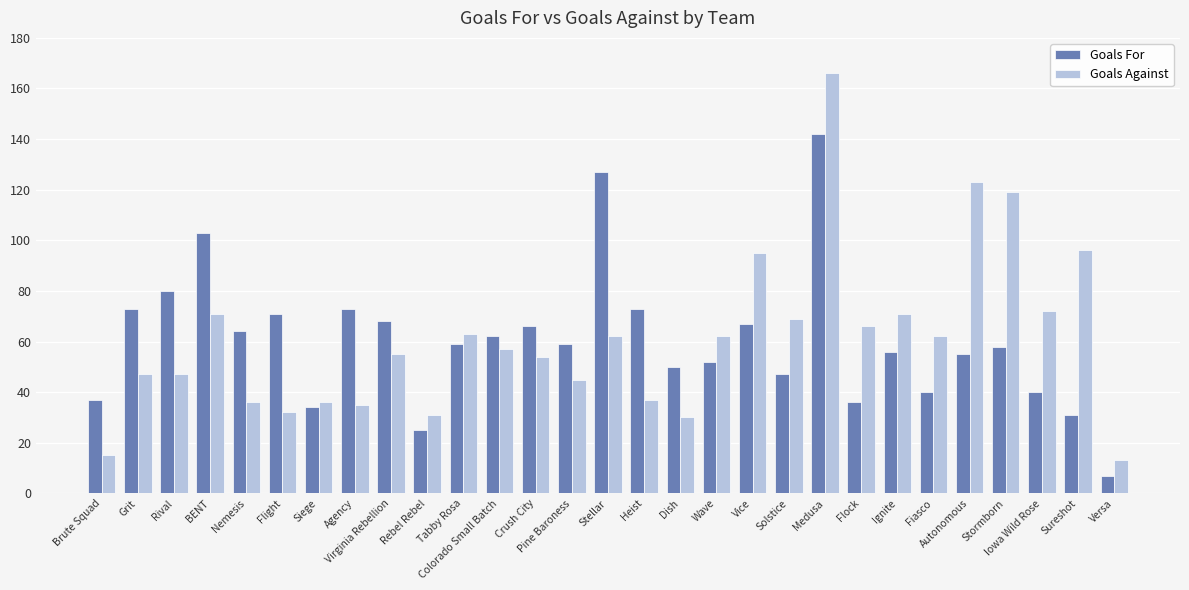

What is the maximum value for Goals For?

142